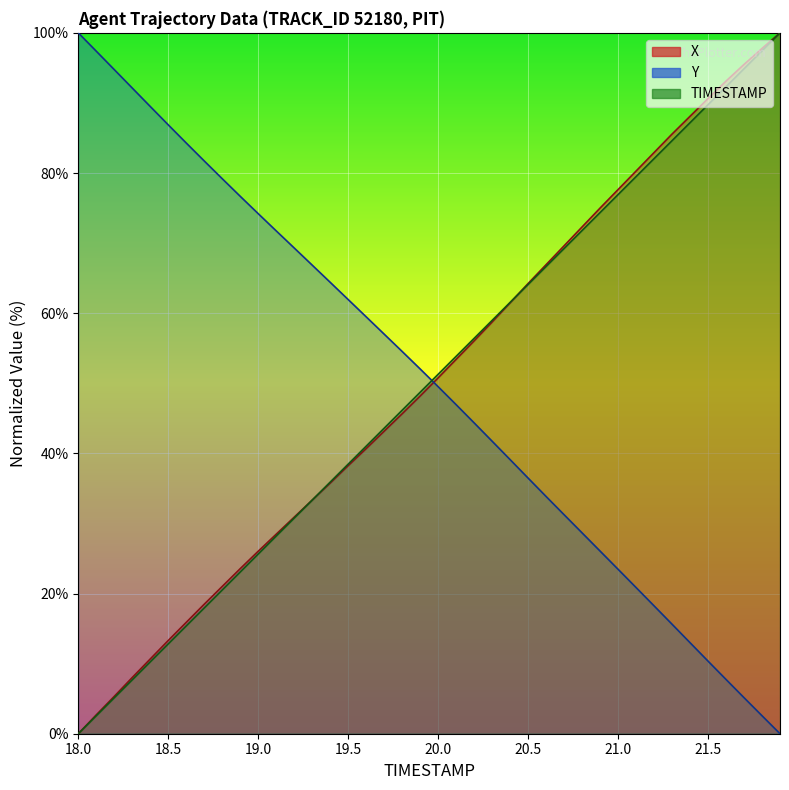

The TIMESTAMP series shows 17.9 at 18.7. True or false?

True